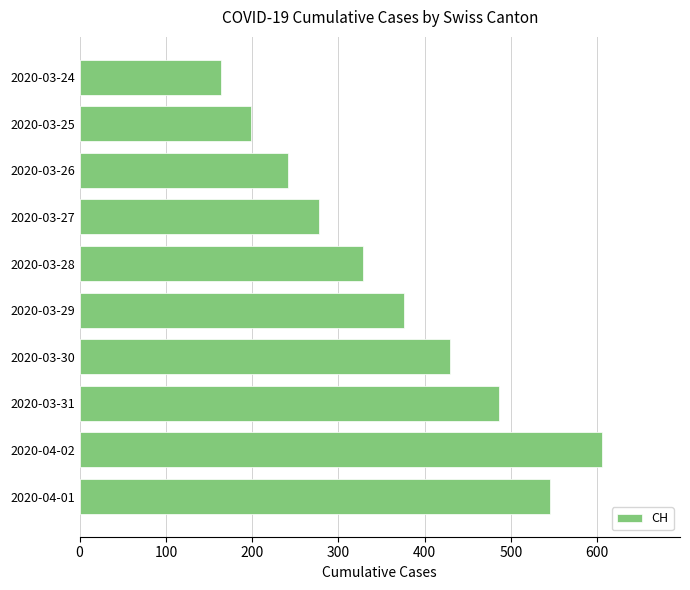

Rank the categories by value from lowest to highest.

2020-03-24, 2020-03-25, 2020-03-26, 2020-03-27, 2020-03-28, 2020-03-29, 2020-03-30, 2020-03-31, 2020-04-01, 2020-04-02